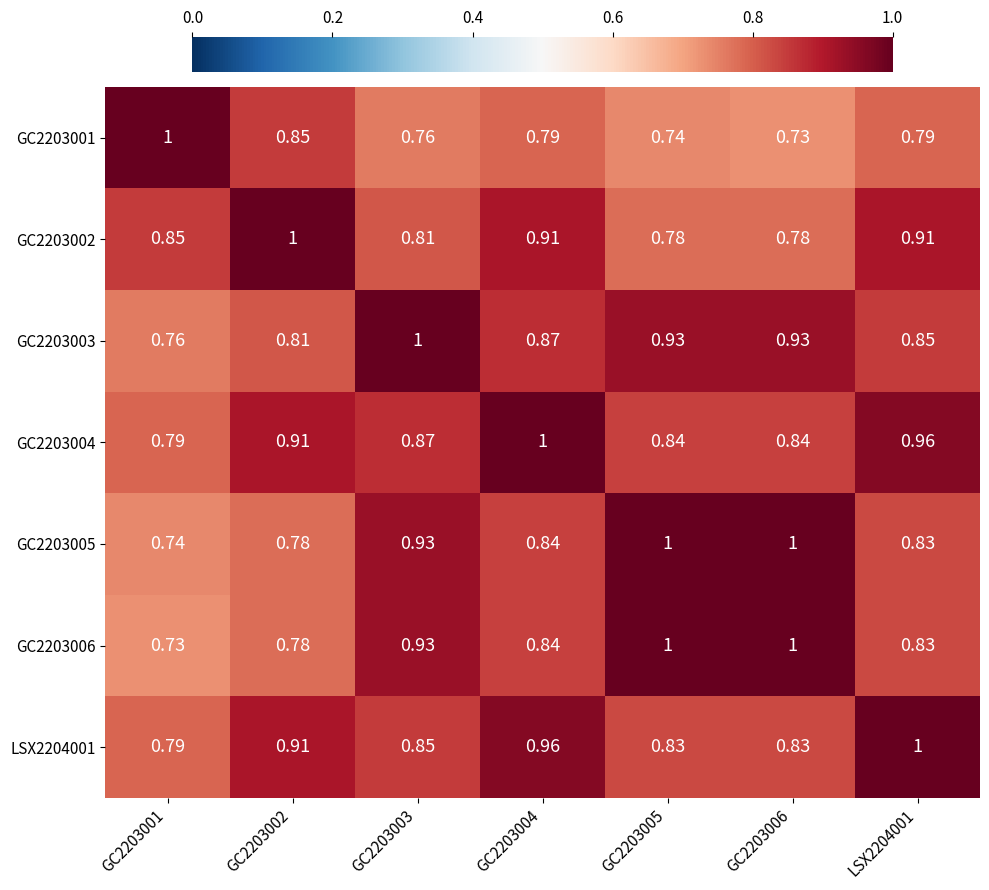

Is the value of GC2203004 at GC2203001 greater than the value of GC2203001 at GC2203001?

No